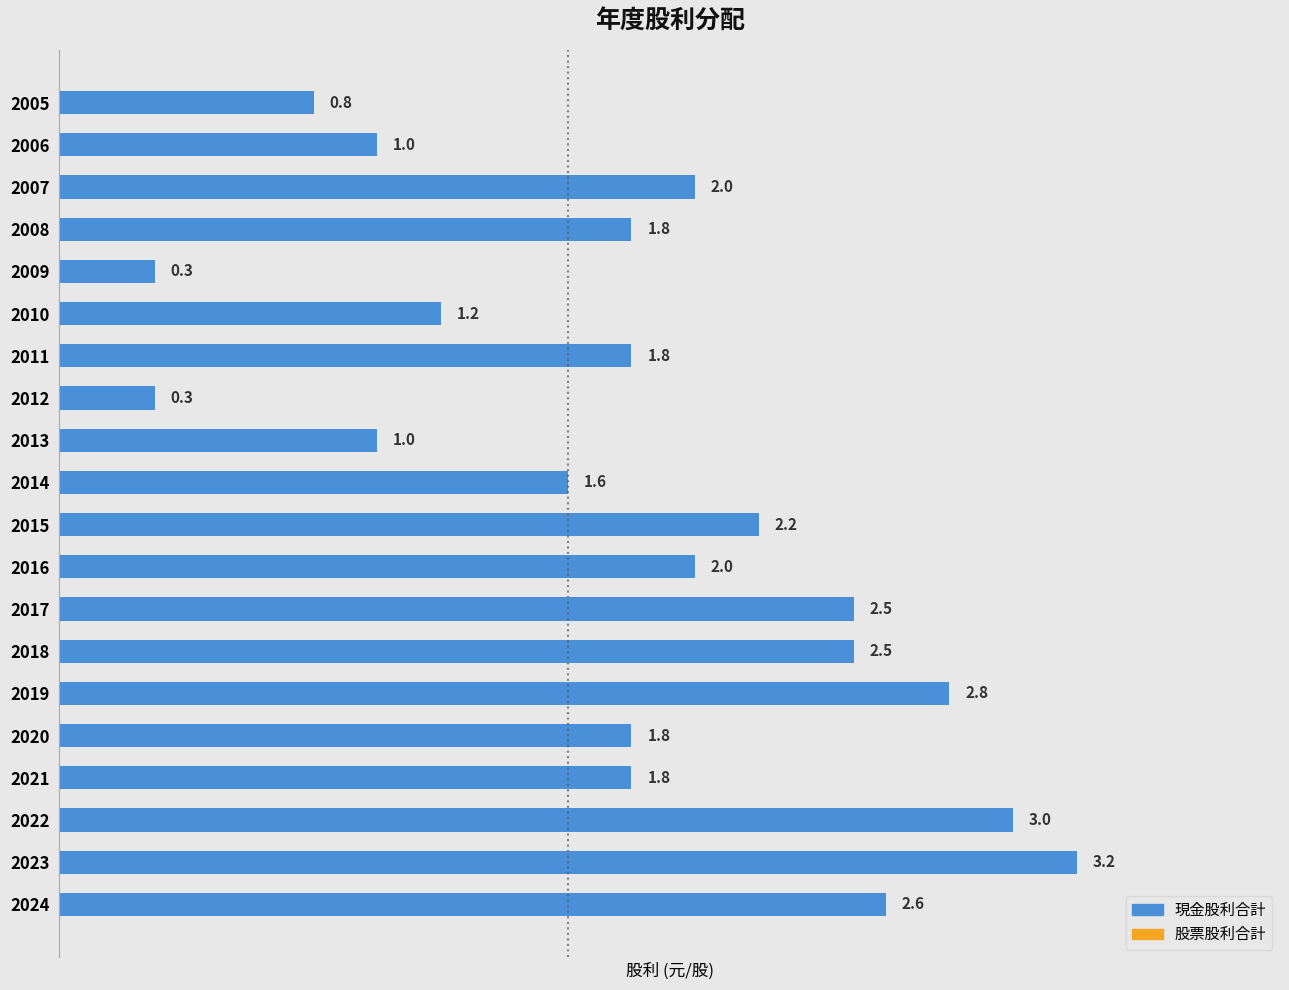

How many categories are shown in the chart?

20